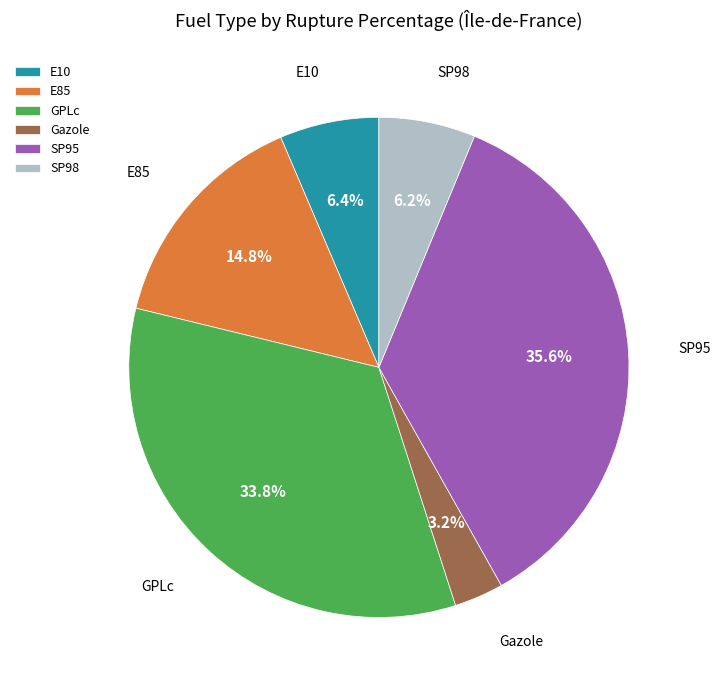

Which category has the smallest portion of the pie?

Gazole